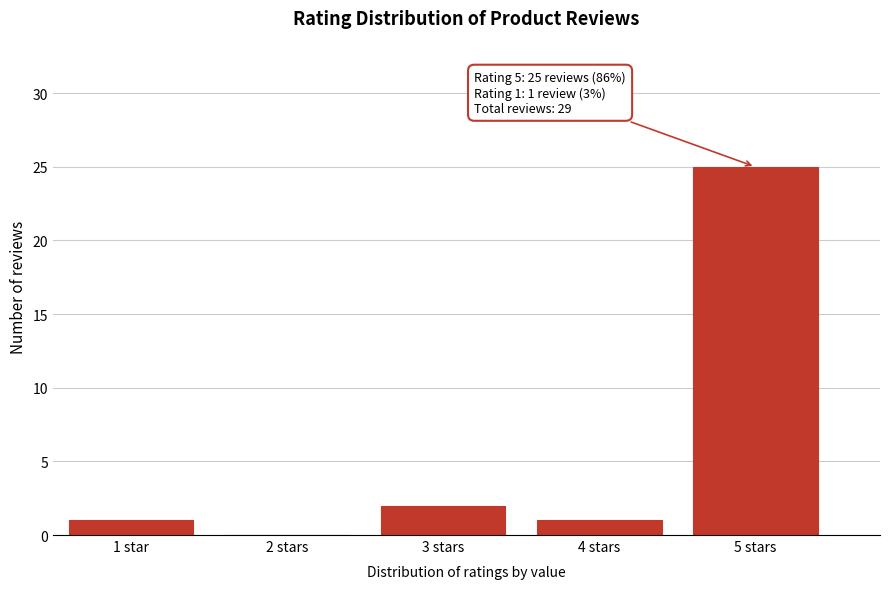

Reading right to left, transcribe all the data shown in this chart.

5 stars=25	4 stars=1	3 stars=2	2 stars=0	1 star=1